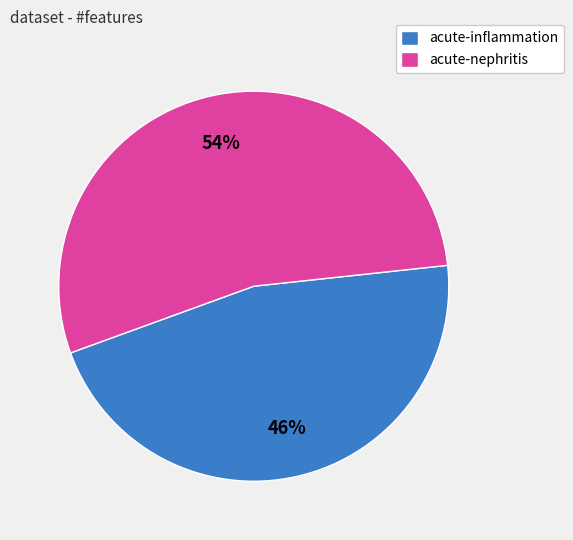

Rank the categories by value from highest to lowest.

acute-nephritis, acute-inflammation